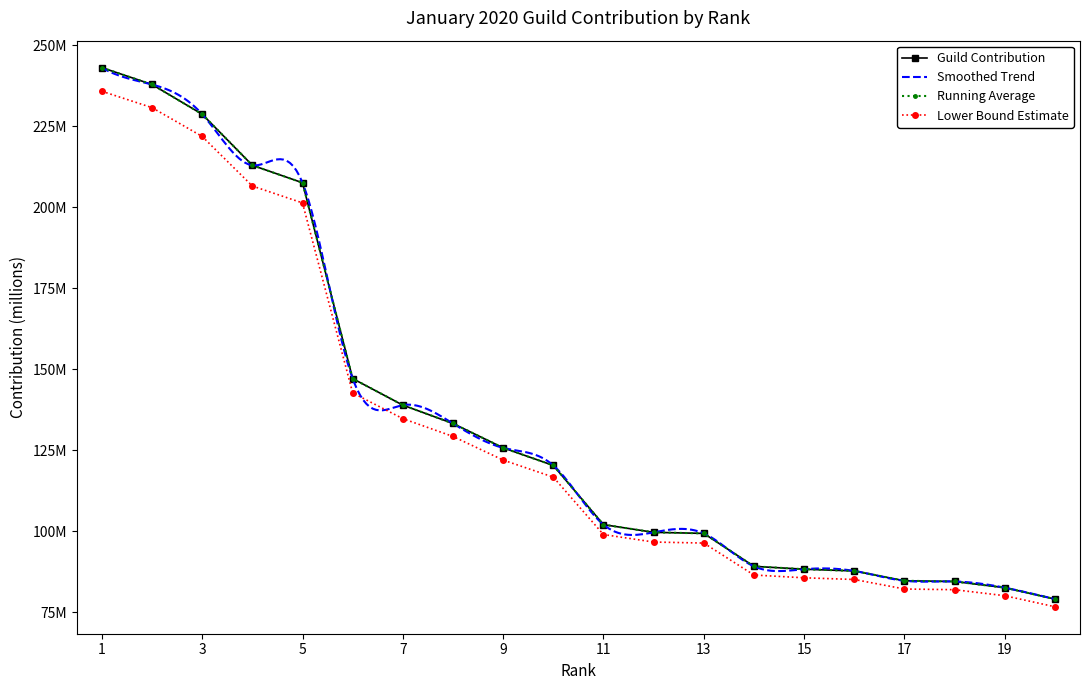

At which label does the data first exceed 120?

1